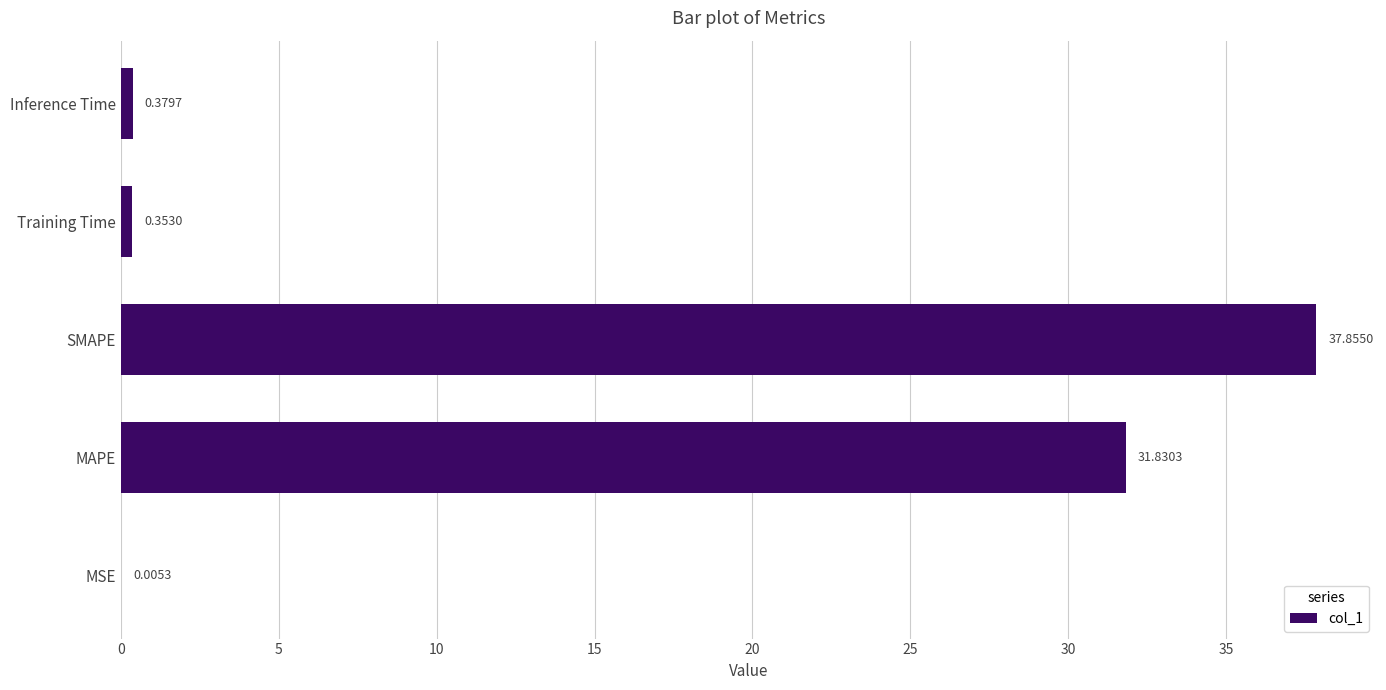

What is the change in value from MSE to Inference Time?

+0.4